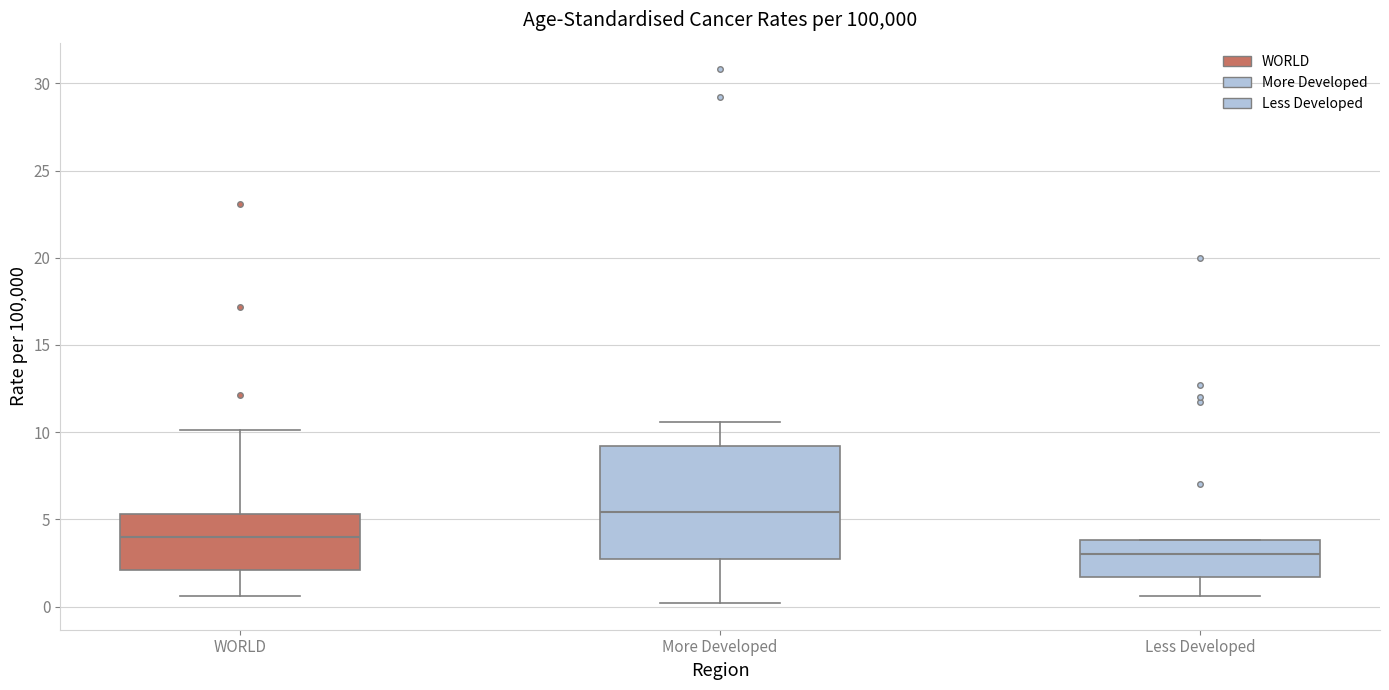

Comparing the boxes themselves (not the whiskers), which one is the tallest?

More Developed